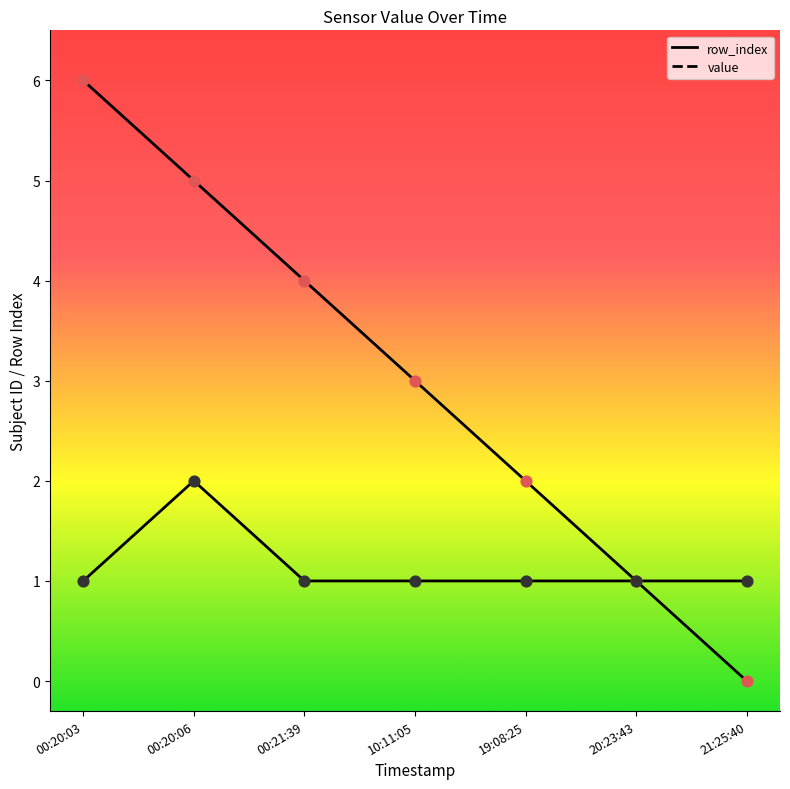

Which series contains the highest Y value?

row_index